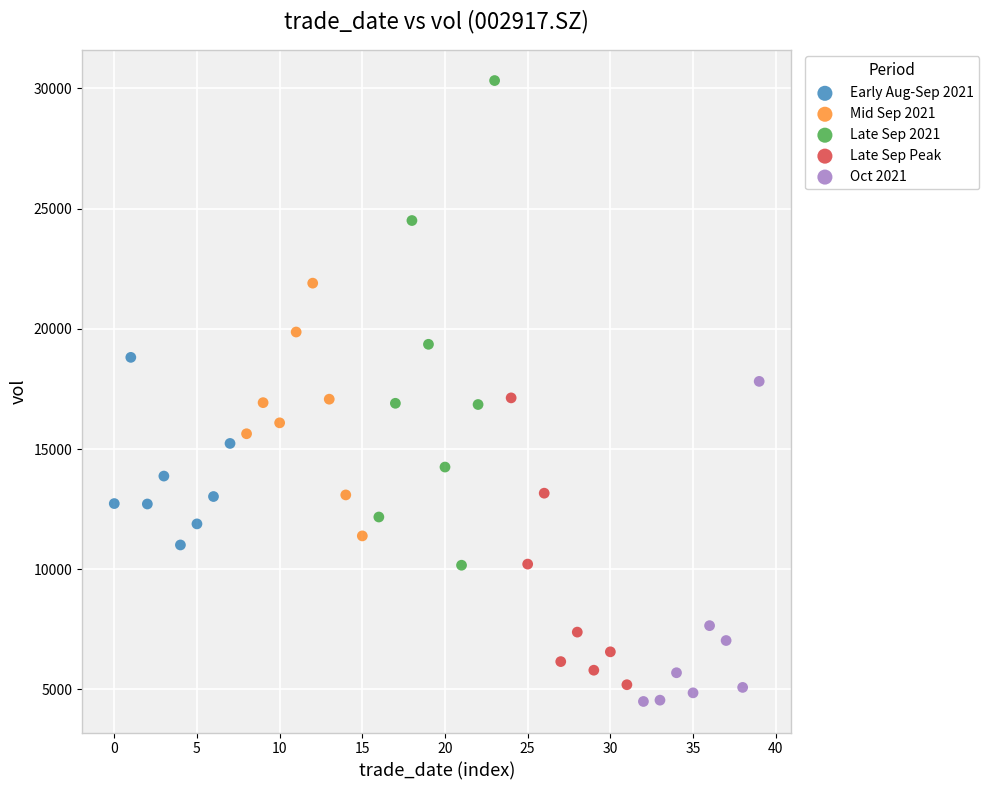

Which series has the largest Y range (max minus min)?

Late Sep 2021